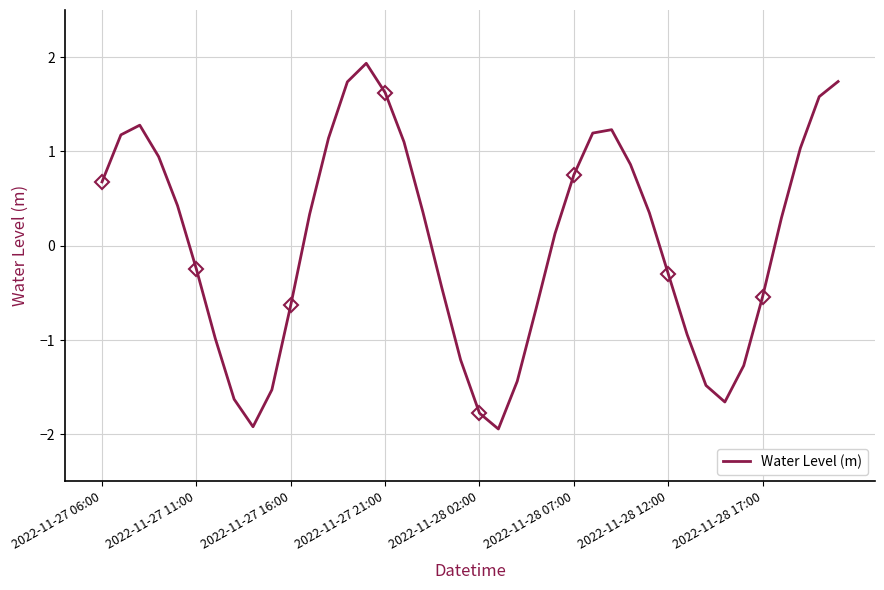

What is the maximum value for Water Level (m)?

1.9